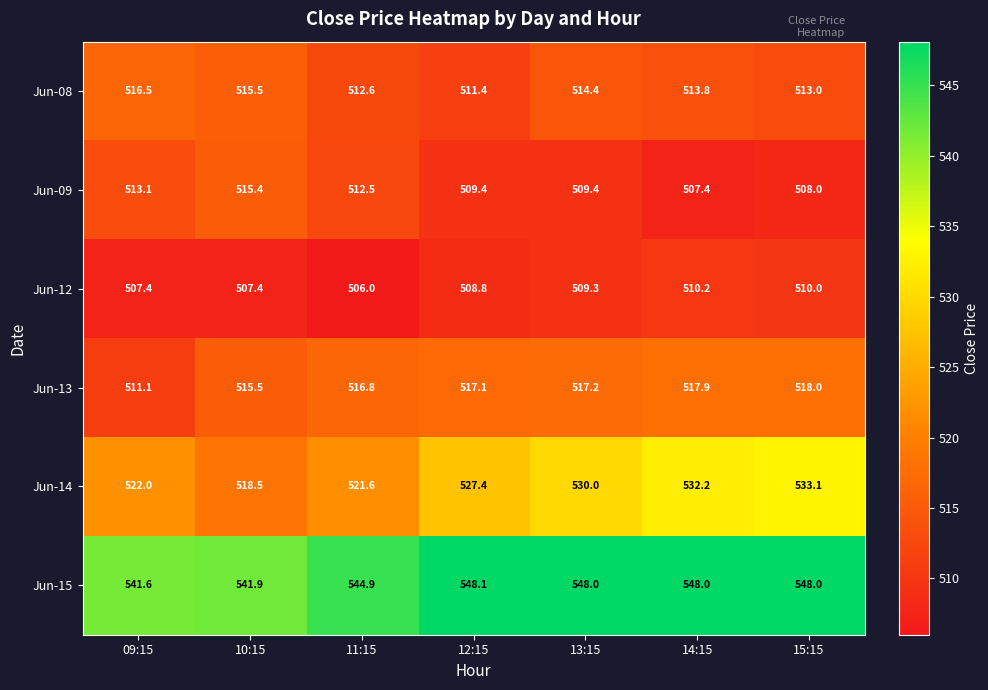

Rank the series at 14:15 from highest to lowest value.

Jun-15, Jun-14, Jun-13, Jun-08, Jun-12, Jun-09